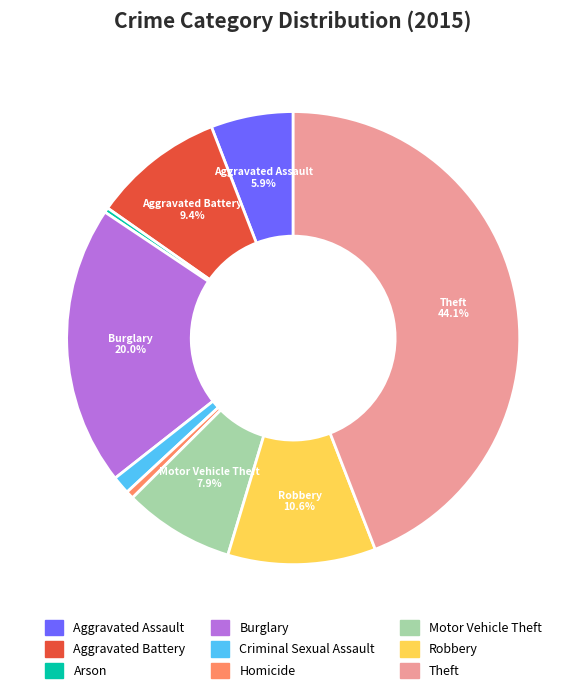

To the nearest percent, what is the difference between the Aggravated Assault and Robbery slice percentages?

5%